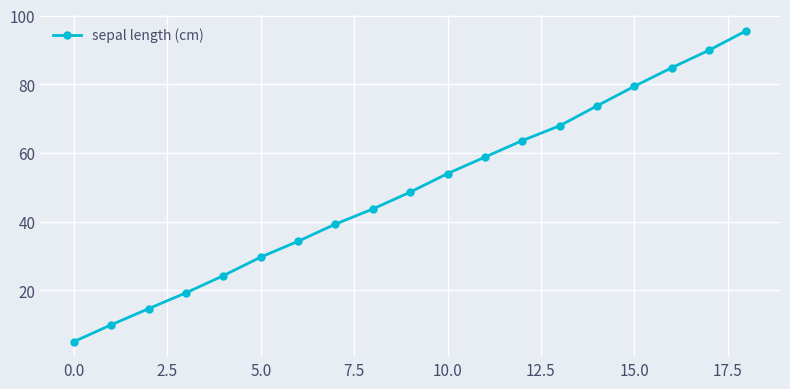

What is the difference between the maximum and minimum values?

90.5